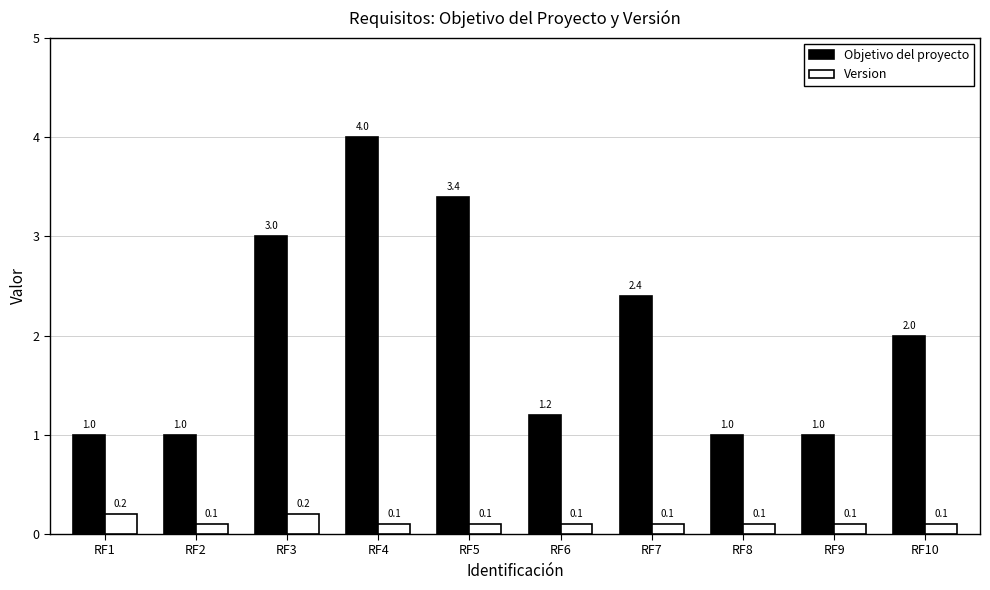

Is the value of Objetivo del proyecto at RF3 greater than the value of Version at RF9?

Yes